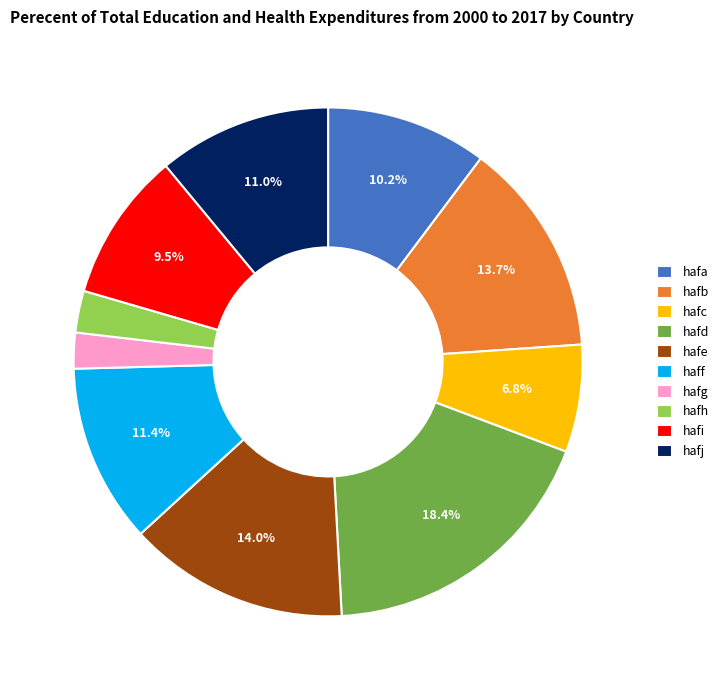

Combined, what portion of the pie is hafj and hafe?

25.0%